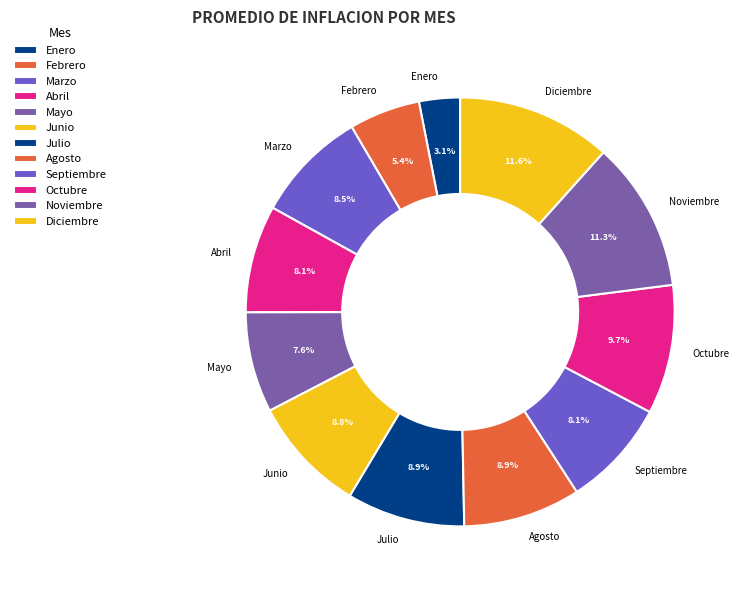

To the nearest percent, what portion does Abril represent?

8%